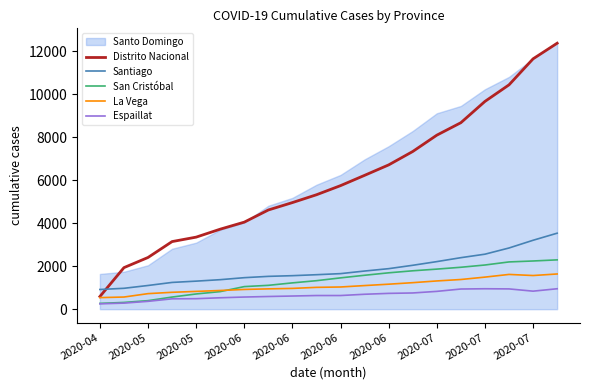

What is the smallest value displayed?

249